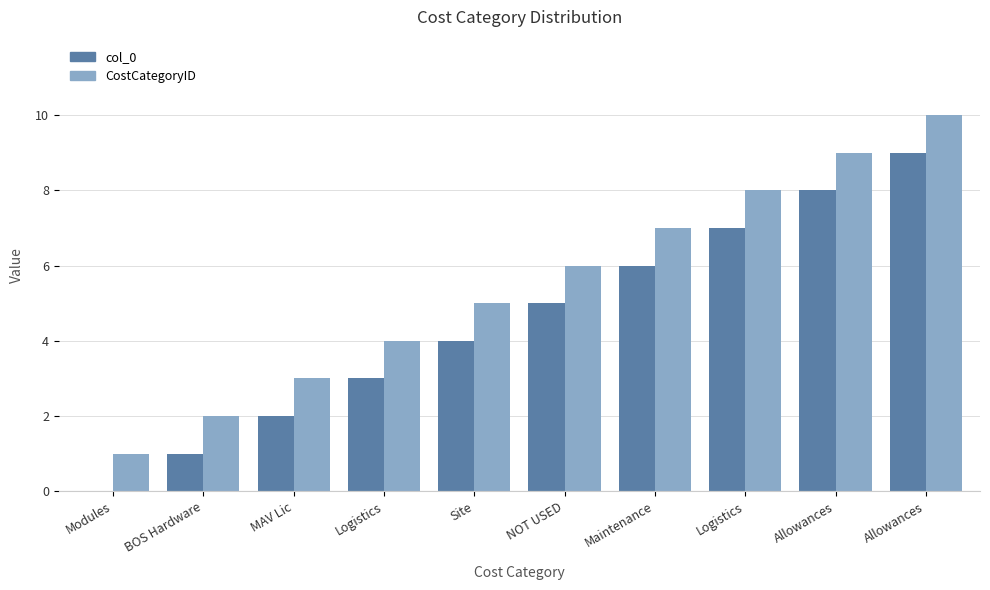

What is the sum of all col_0 values?

45